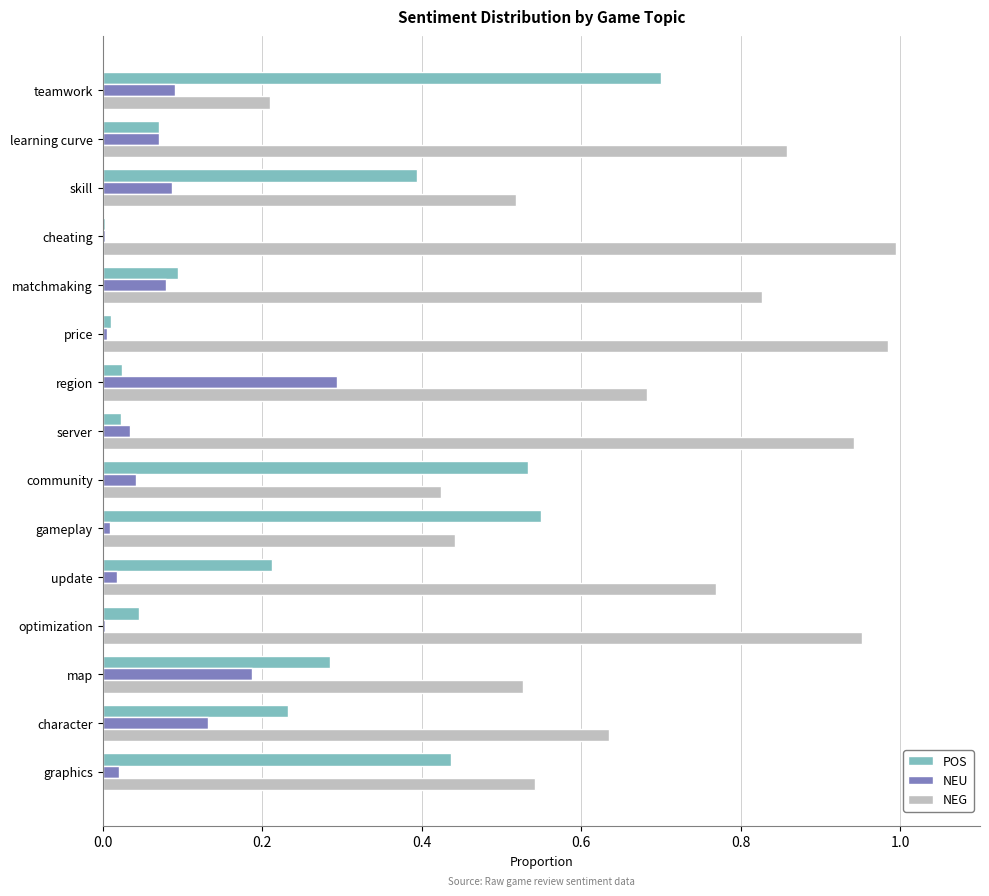

Which series has the largest total across all categories?

NEG